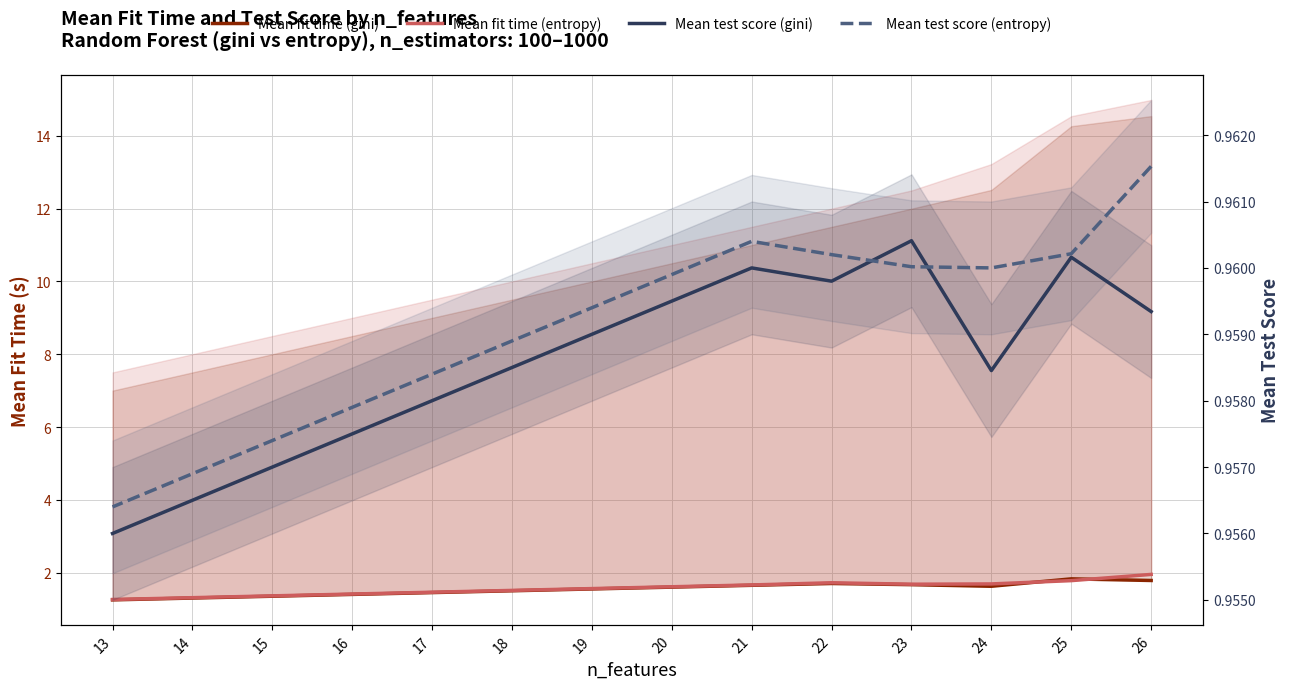

Which series changed the most between 26 and 20?

Mean fit time (entropy)